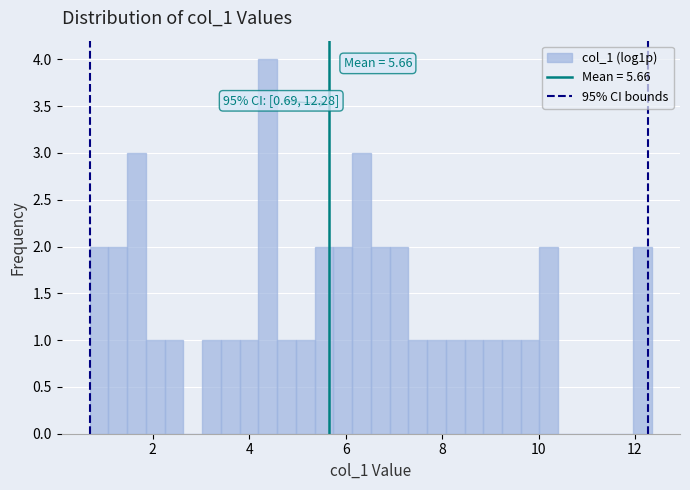

Around what value on the x-axis is the tallest bar? Give the approximate position of its centre, as read against the axis.

4.4